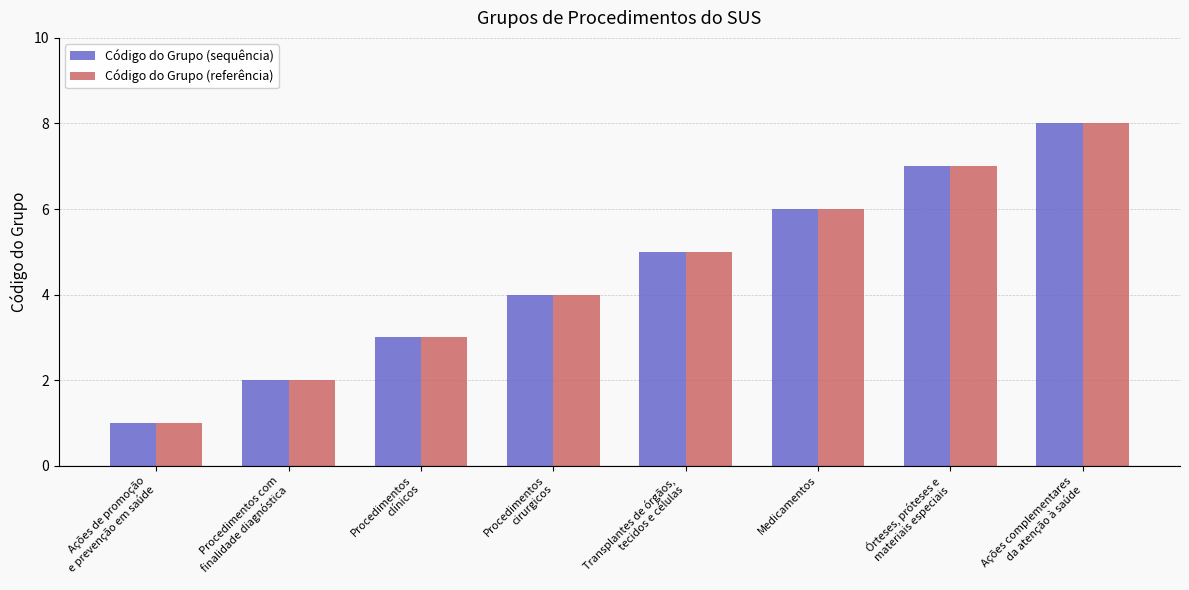

Is the value of Código do Grupo (referência) at Procedimentos
cirurgicos greater than the value of Código do Grupo (sequência) at Medicamentos?

No